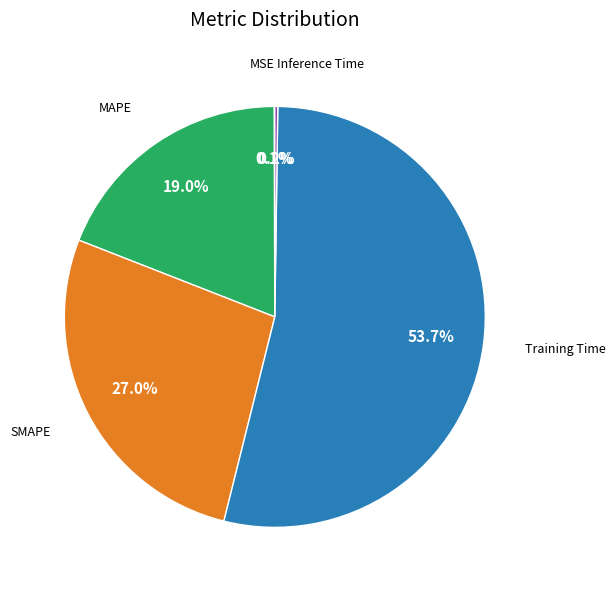

Is there a majority slice in this chart?

Yes